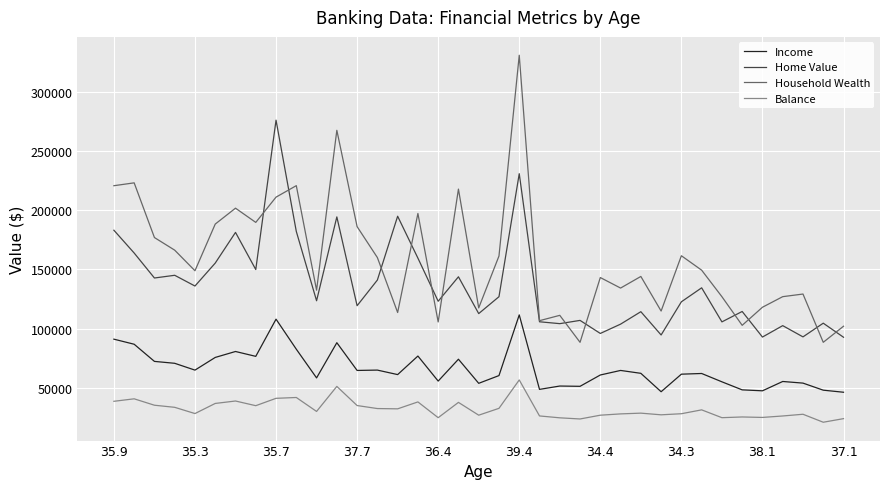

What is the minimum value for Home Value?

92654